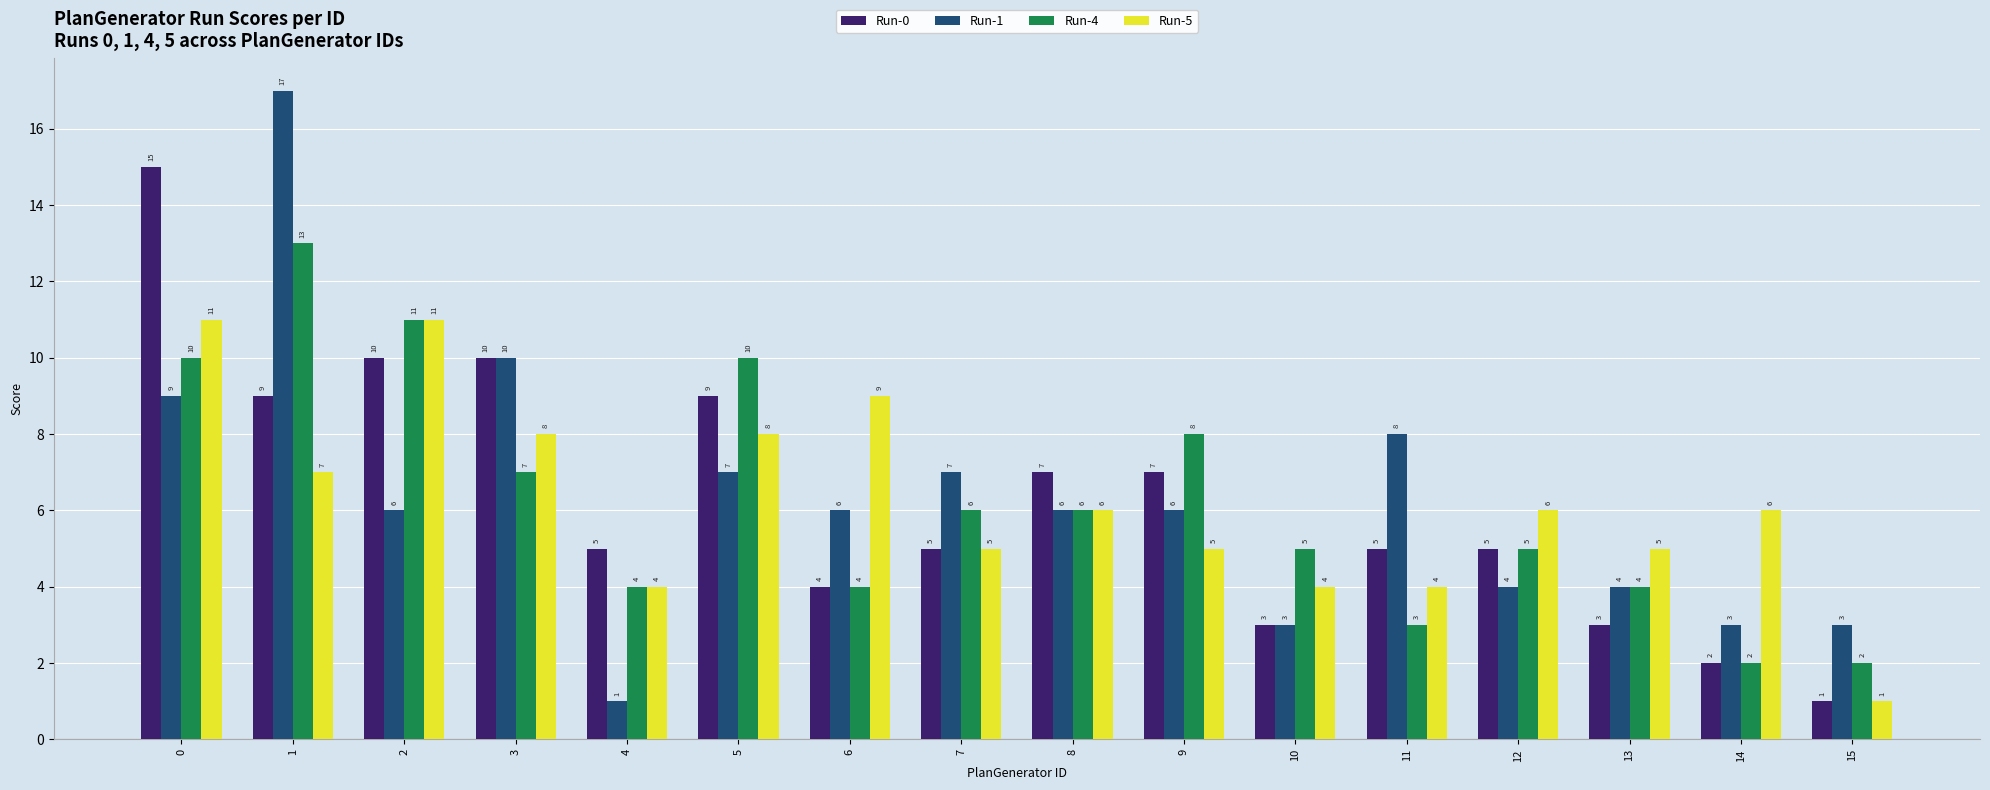

What is the sum of the Run-1 values at 12 and 14?

7